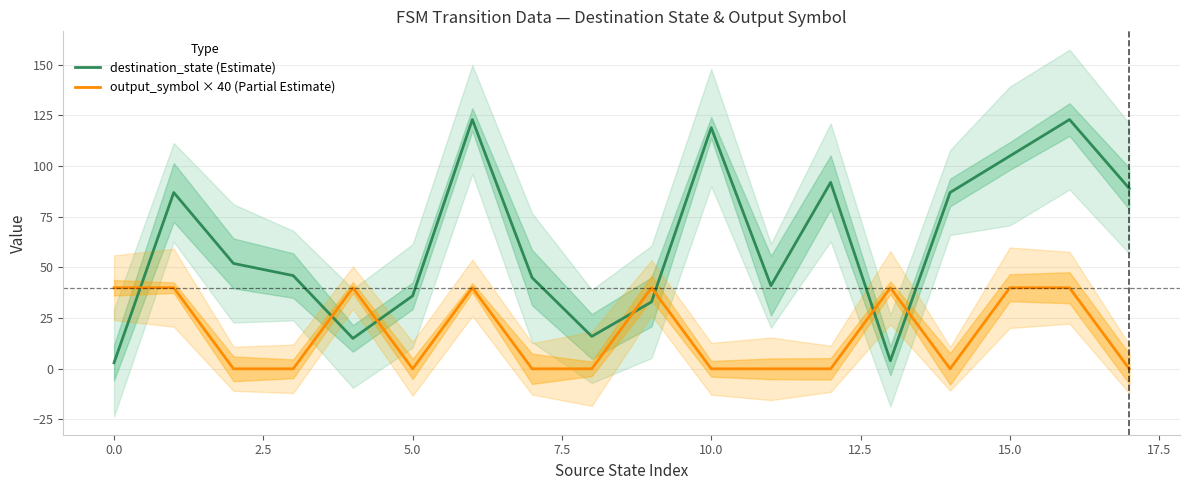

What is the average value of the output_symbol × 40 (Partial Estimate) series?

18